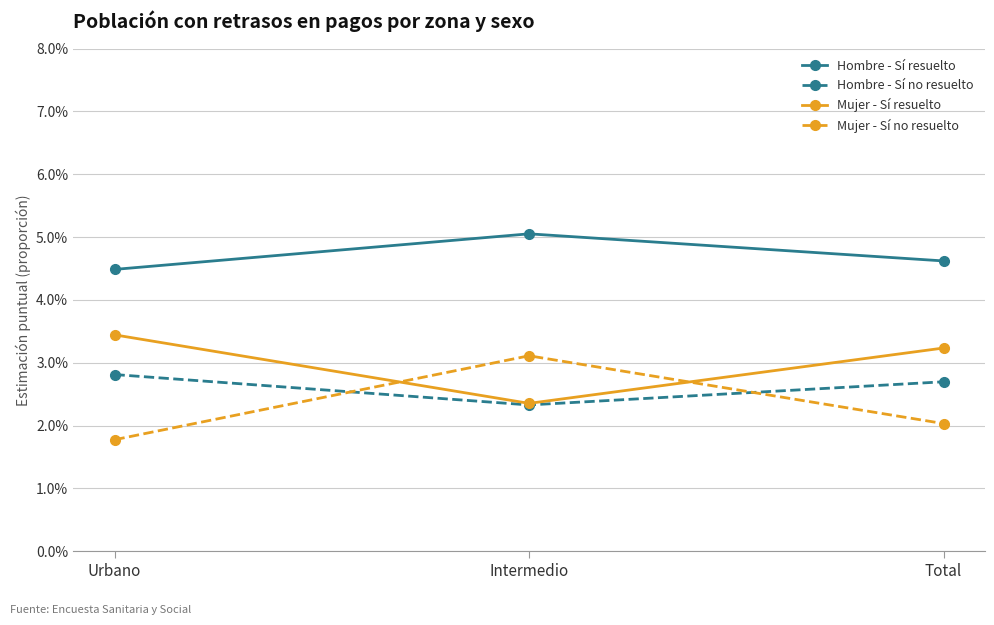

What are all the series names shown in the legend?

Hombre - Sí resuelto, Hombre - Sí no resuelto, Mujer - Sí resuelto, Mujer - Sí no resuelto